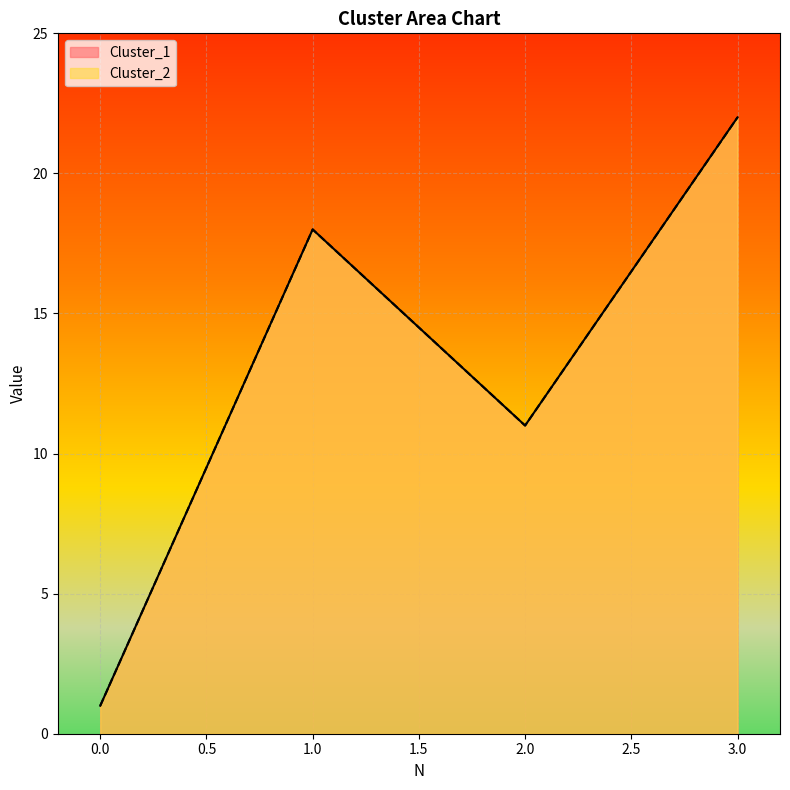

What is the difference between the maximum and minimum values in the Cluster_1 series?

21